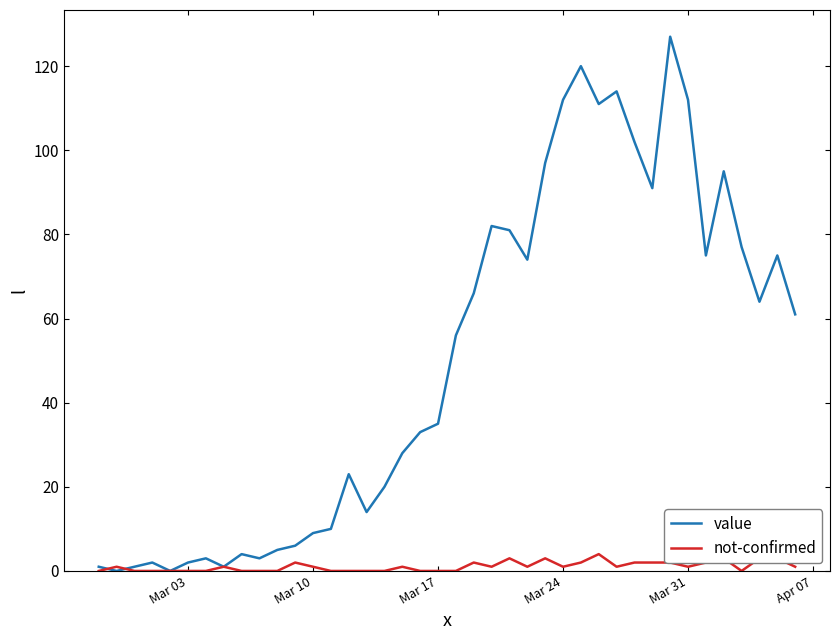

Which series has the largest total across all categories?

value